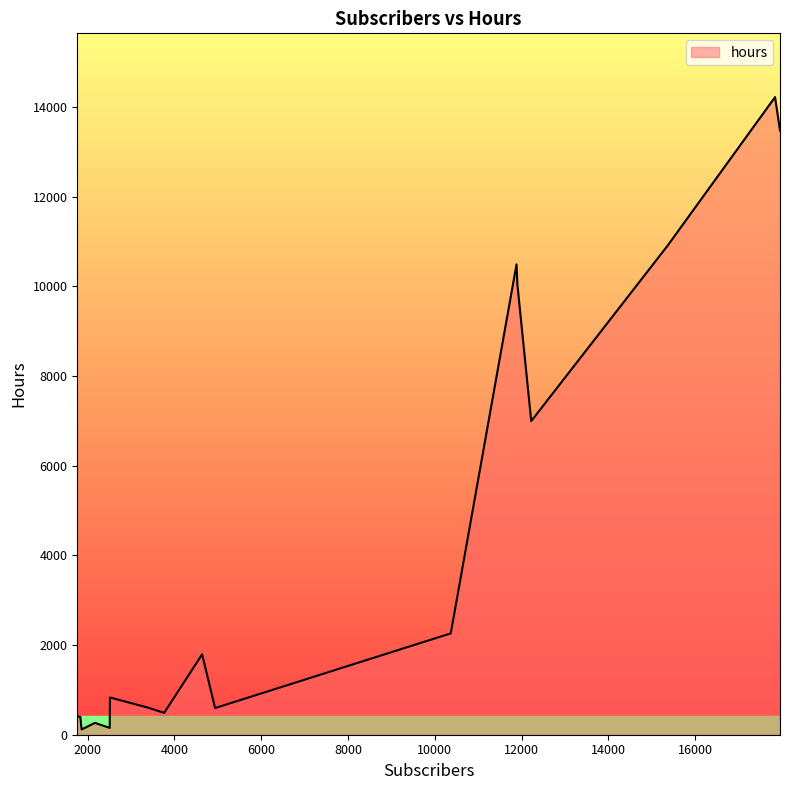

What is the difference between the maximum and minimum values?

14101.0